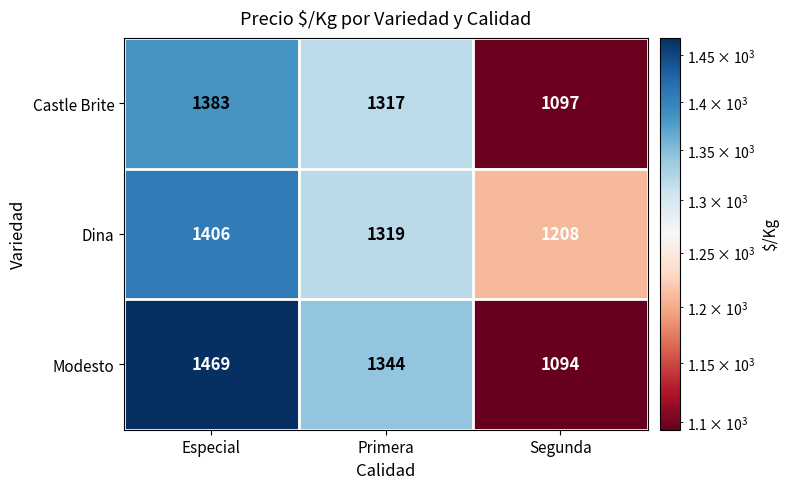

What is the maximum value shown in the chart?

1469